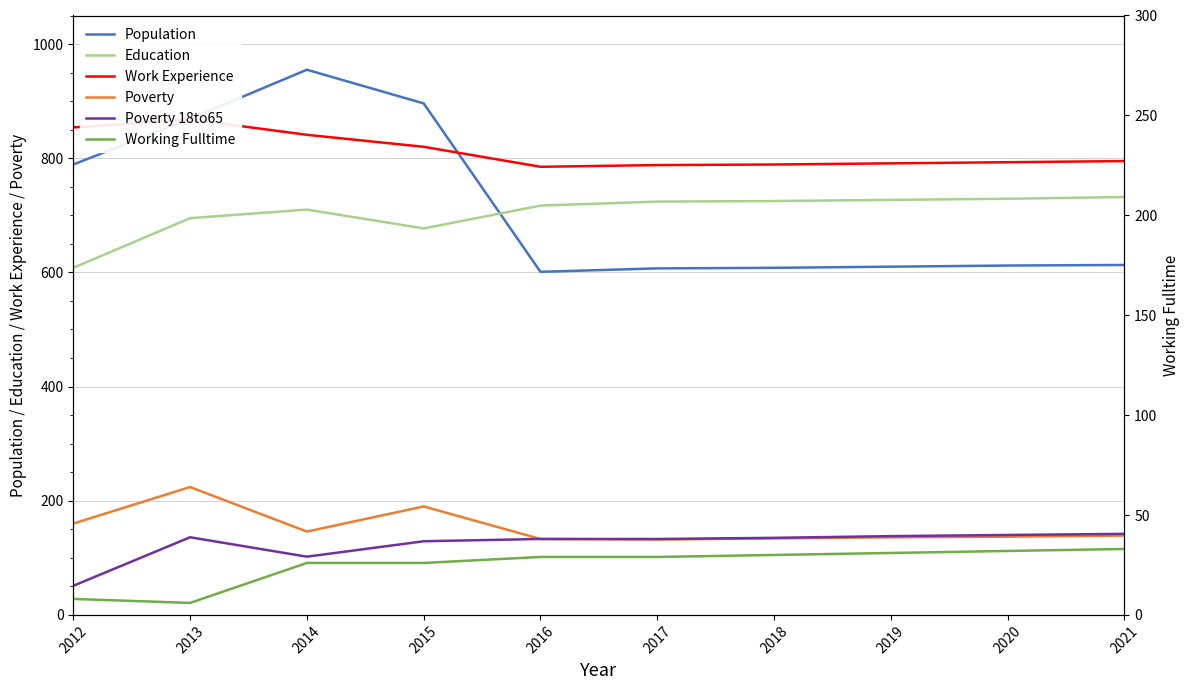

Reading left to right, list all the values displayed in this chart.

Population: 2012=789	2013=869	2014=955	2015=896	2016=601	2017=607	2018=608	2019=610	2020=612	2021=613
Education: 2012=608	2013=695	2014=710	2015=677	2016=717	2017=724	2018=725	2019=727	2020=729	2021=732
Work Experience: 2012=854	2013=868	2014=841	2015=820	2016=785	2017=788	2018=789	2019=791	2020=793	2021=795
Poverty: 2012=160	2013=224	2014=146	2015=190	2016=133	2017=132	2018=134	2019=136	2020=137	2021=139
Poverty 18to65: 2012=51	2013=136	2014=102	2015=129	2016=133	2017=133	2018=135	2019=138	2020=140	2021=142
Working Fulltime: 2012=8	2013=6	2014=26	2015=26	2016=29	2017=29	2018=30	2019=31	2020=32	2021=33